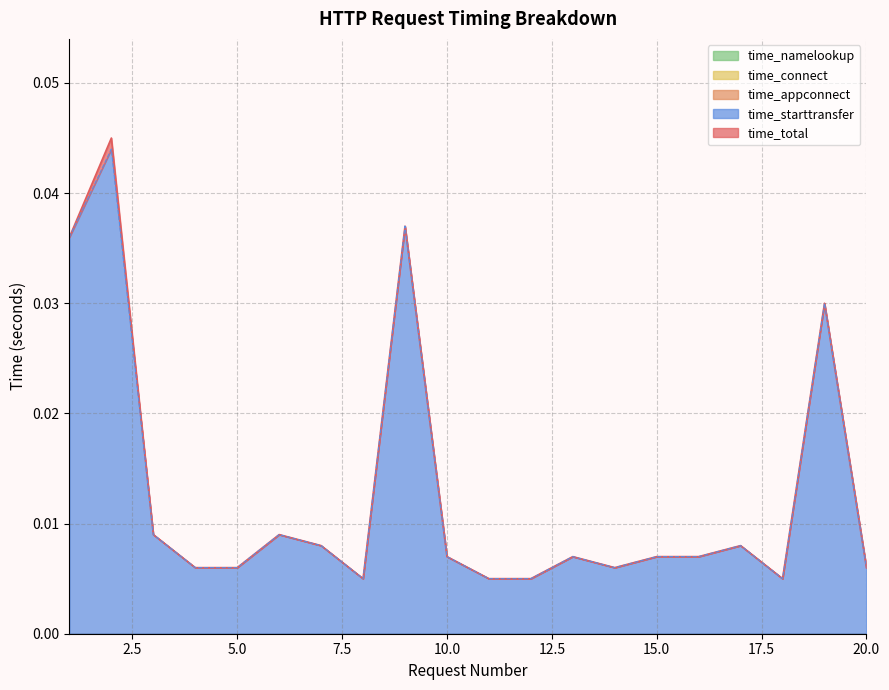

Does the chart display data point markers on the line(s)?

No